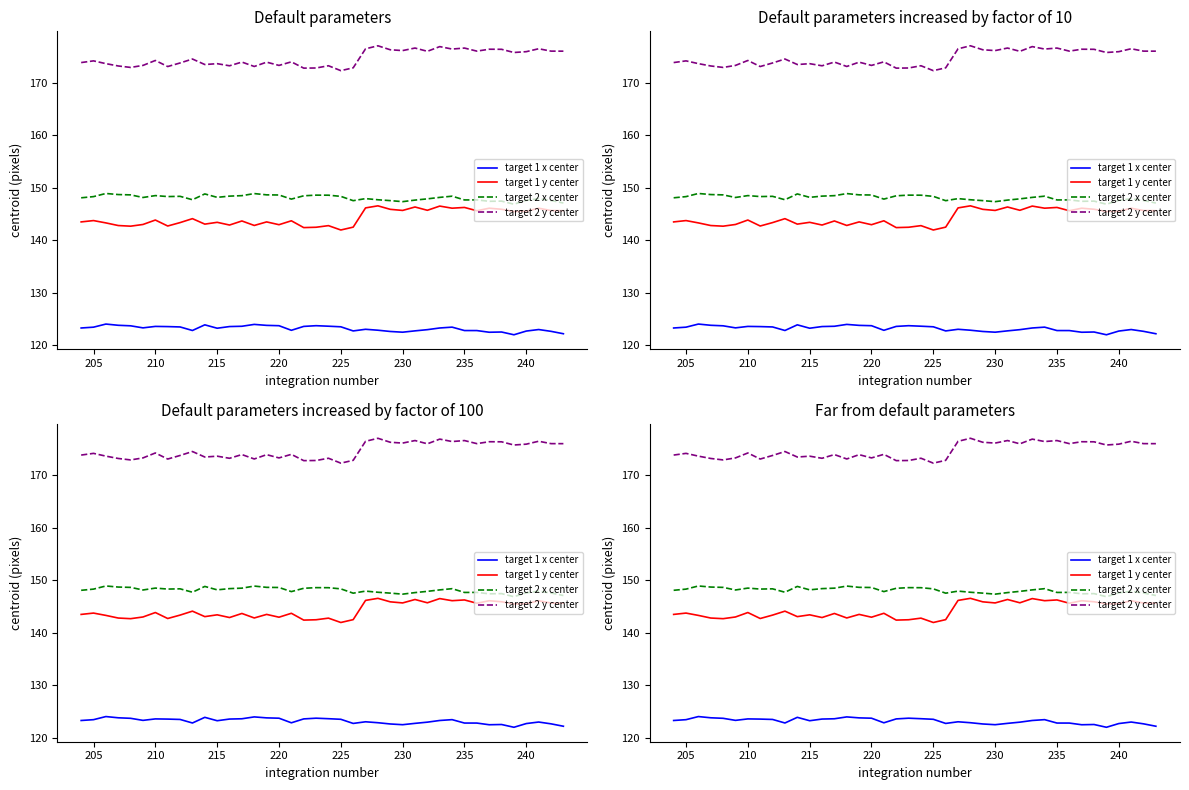

In target 2 y center, how many points are higher than both neighbors (excluding endpoints)?

14